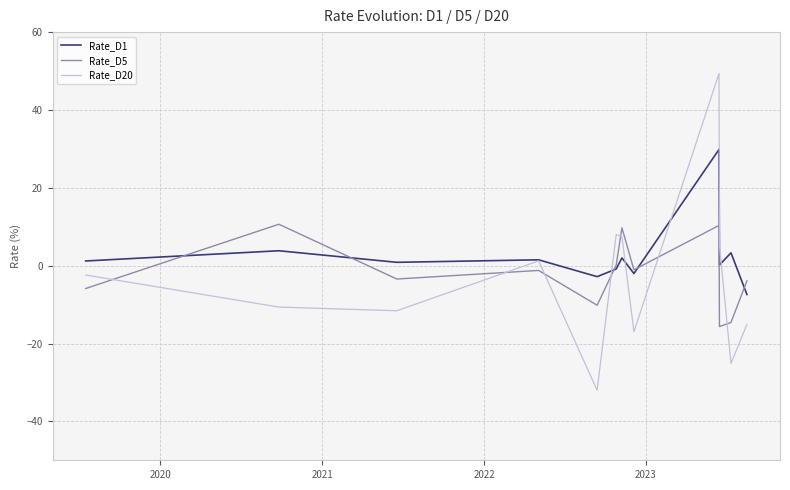

How many categories are shown in the chart?

12